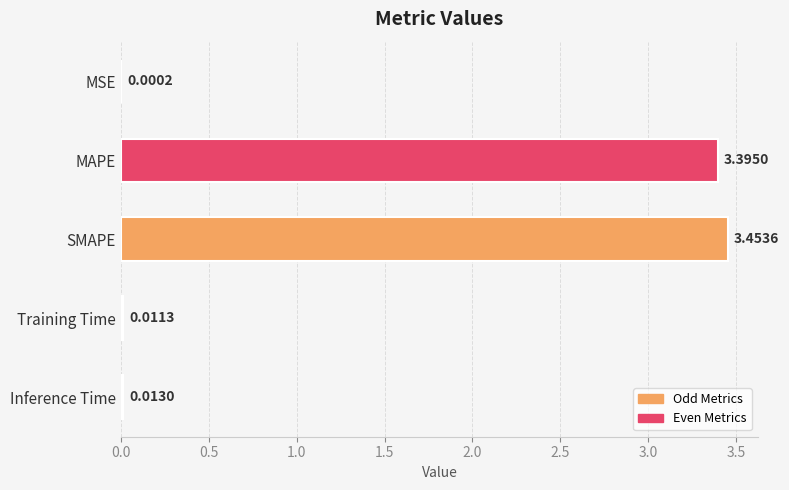

Which category has the highest value across all series?

SMAPE